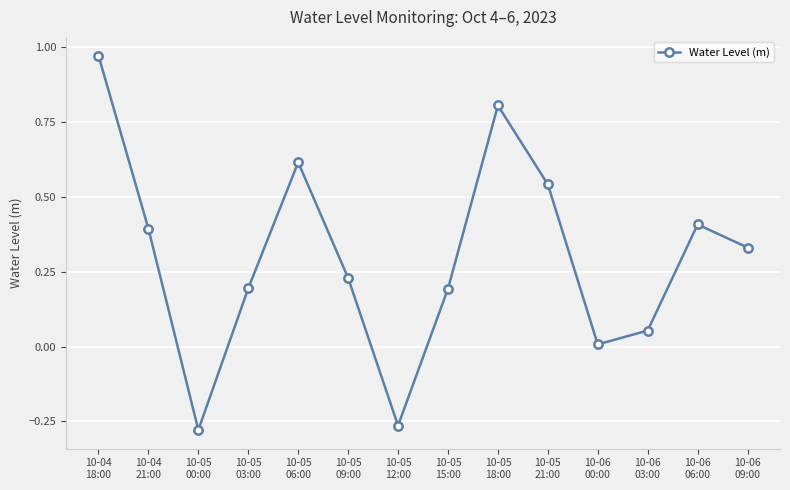

How many values are above zero?

12